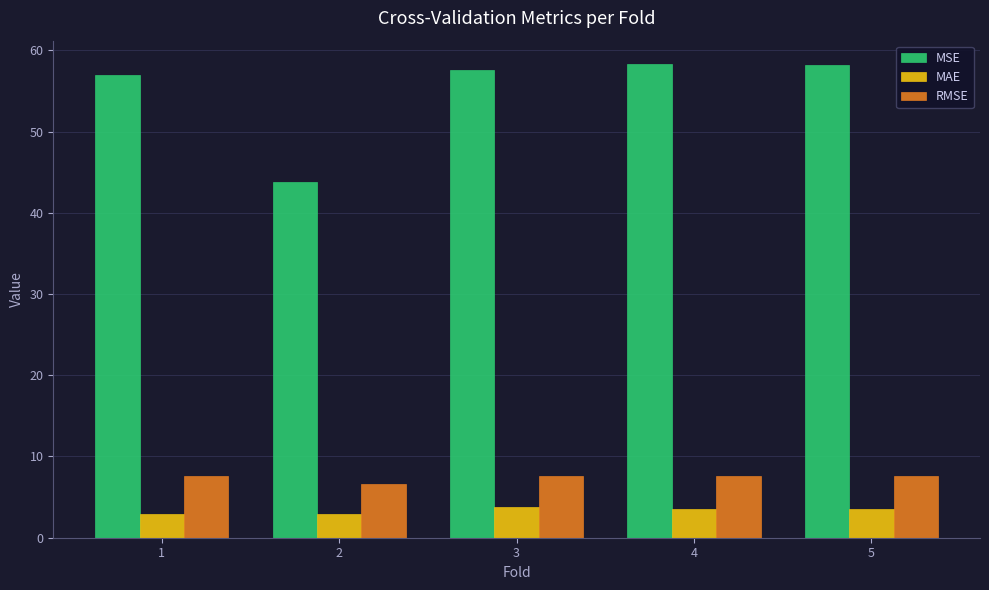

True or false: MSE has a value of 94.3 at 4.

False